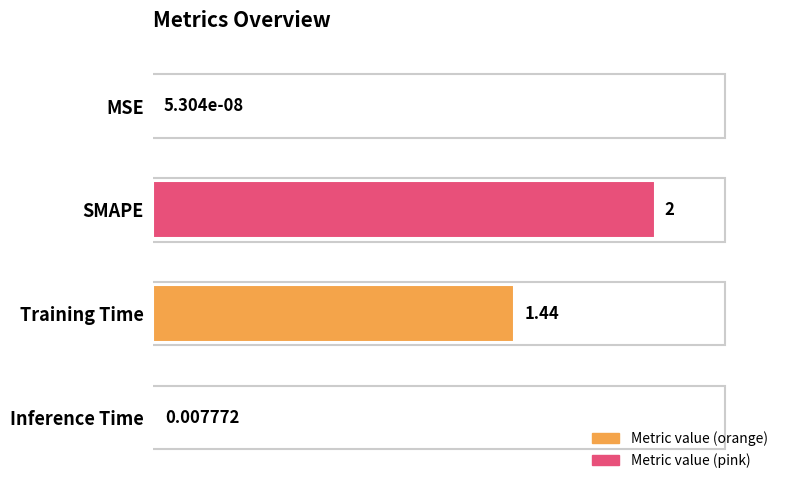

Which has a higher value, Inference Time or MSE?

Inference Time